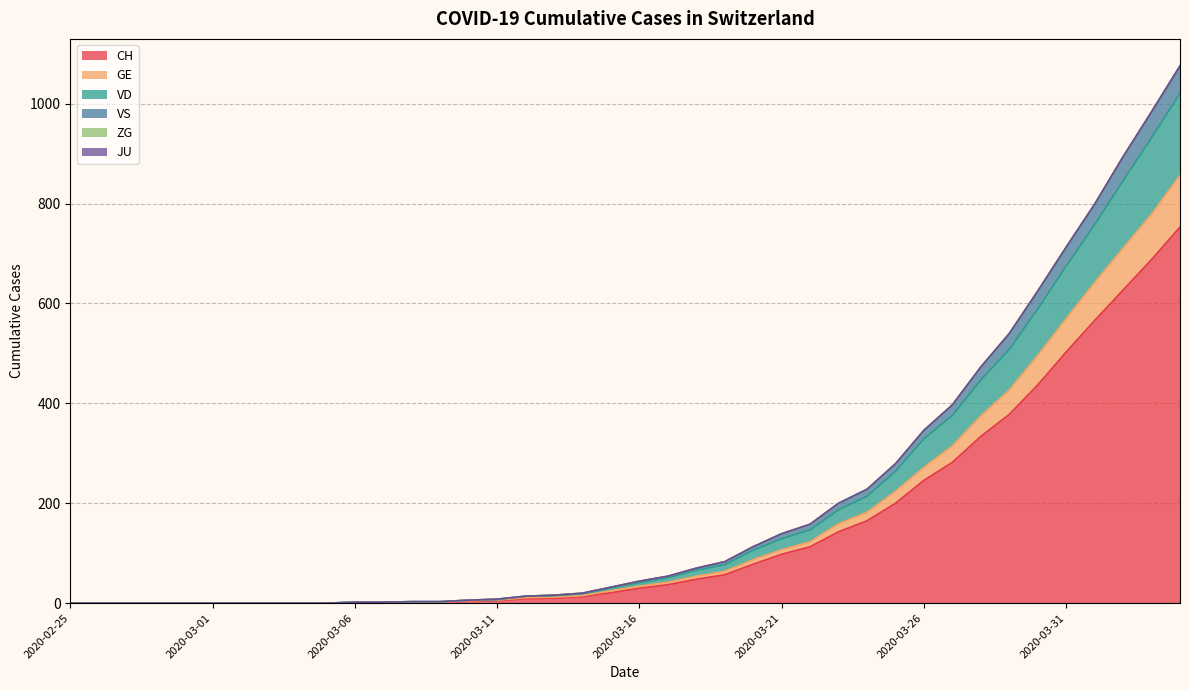

Does the chart display data point markers on the line(s)?

No